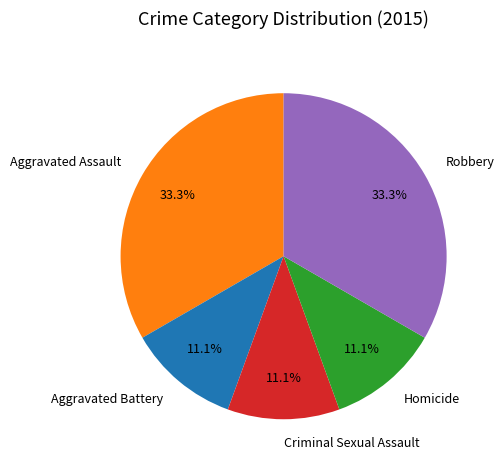

What portion of the pie excludes Aggravated Battery?

88.9%